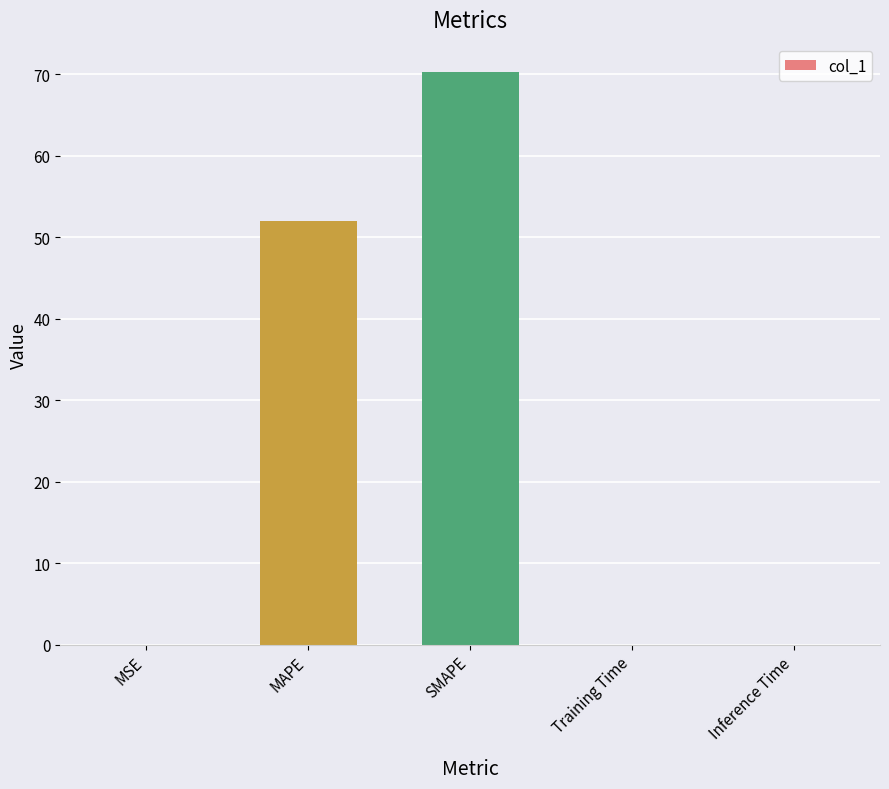

The value at Inference Time is 0.0. True or false?

True